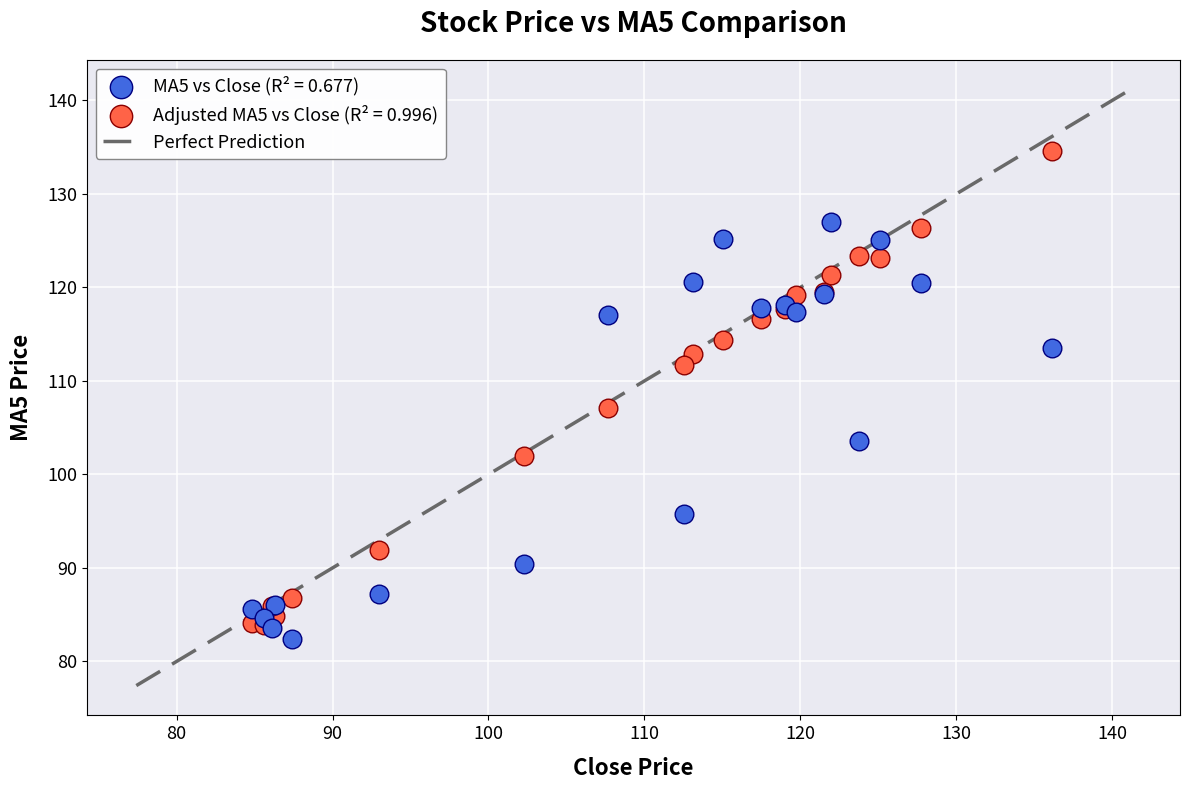

In the Adjusted MA5 vs Close (R² = 0.996) series, what Y value is closest to 109?

107.1